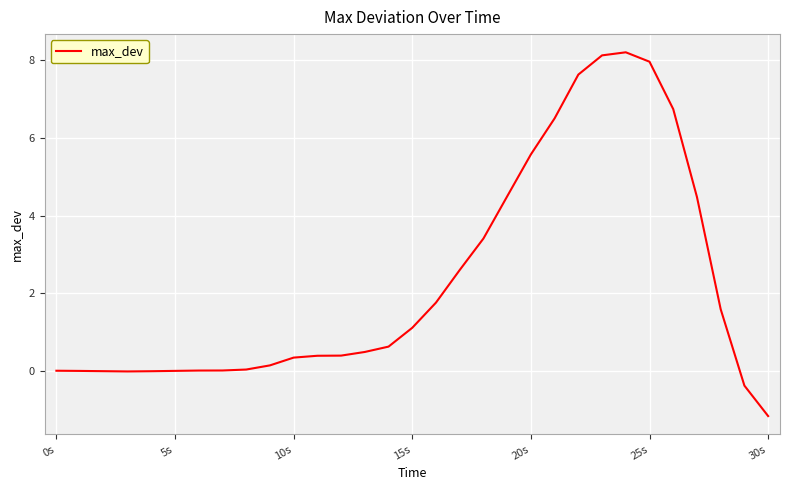

What is the maximum value shown in the chart?

8.2